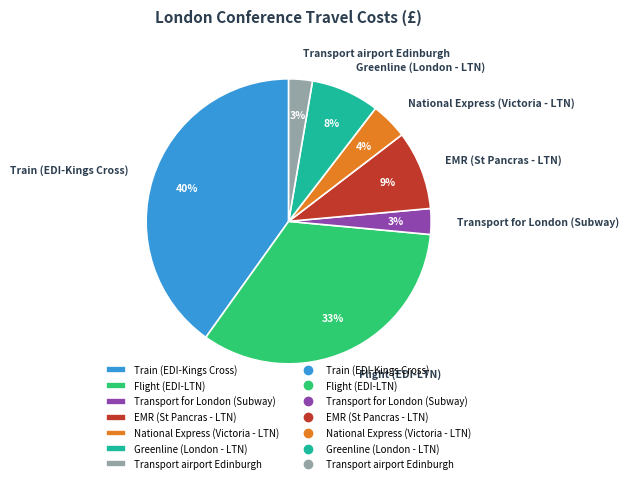

What is the largest slice in the pie chart?

Train (EDI-Kings Cross)